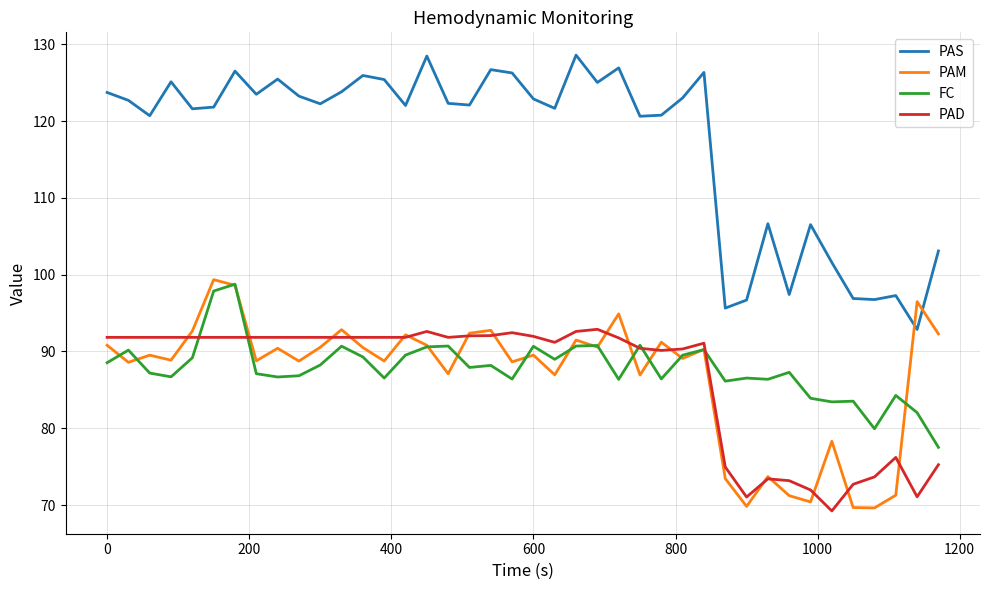

Does the chart display data point markers on the line(s)?

No